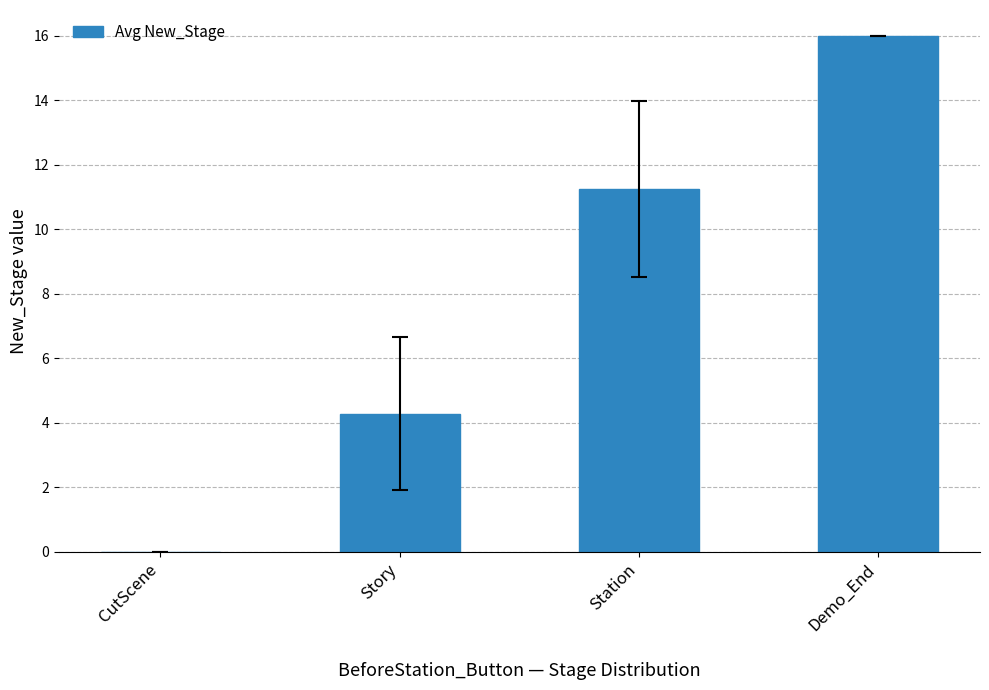

Which category has the highest value across all series?

Demo_End